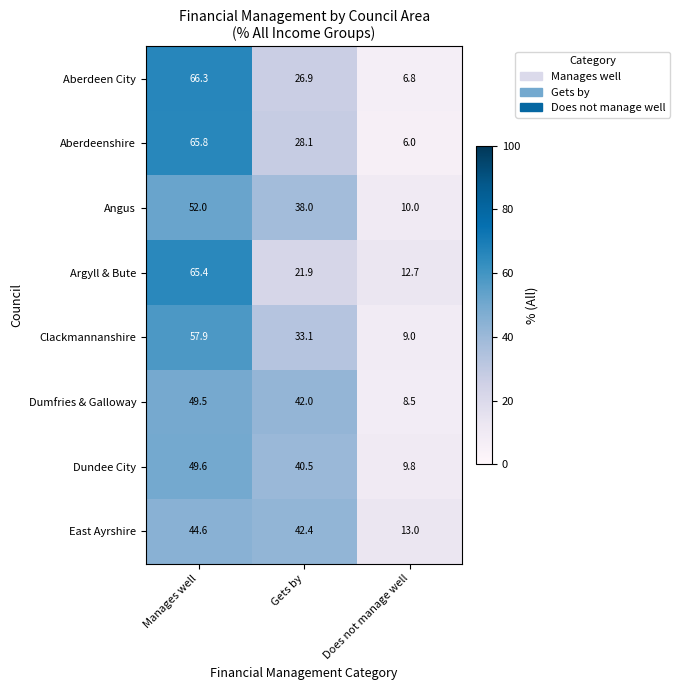

At which label is Argyll & Bute closest to 39?

Gets by